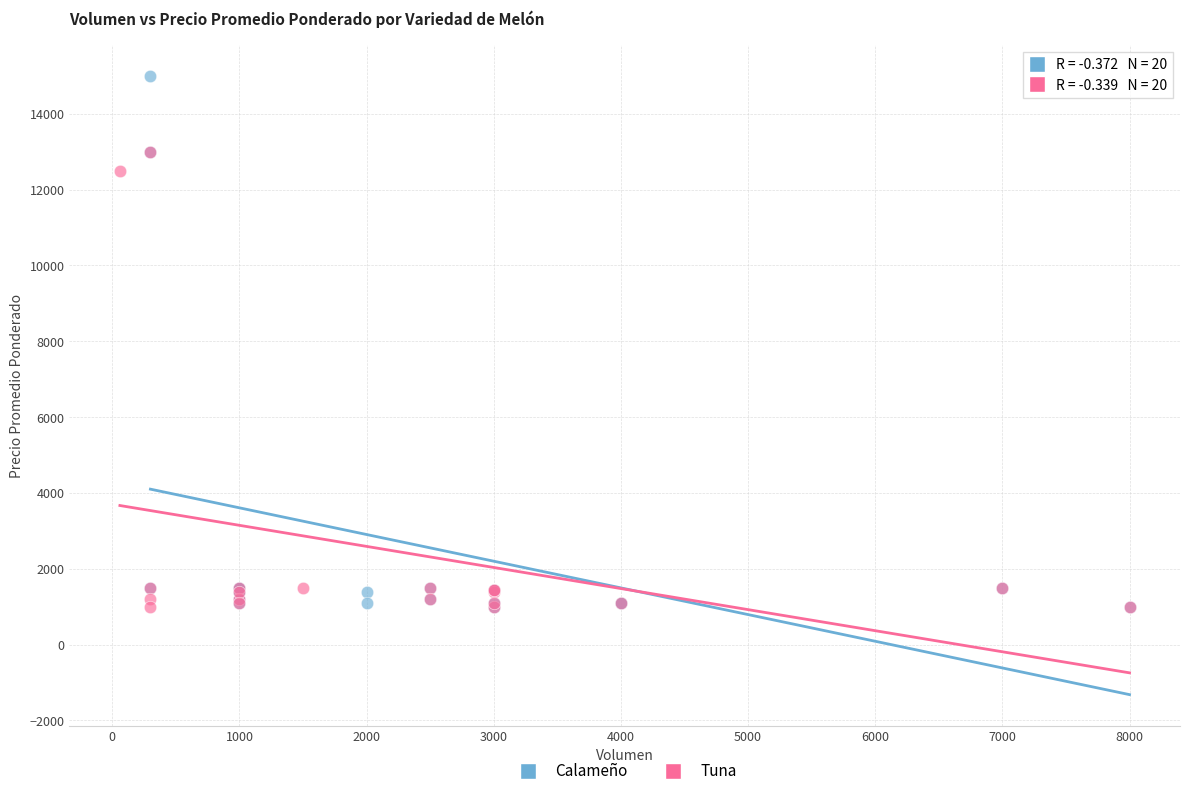

What are all the series names shown in the legend?

Calameño, Tuna